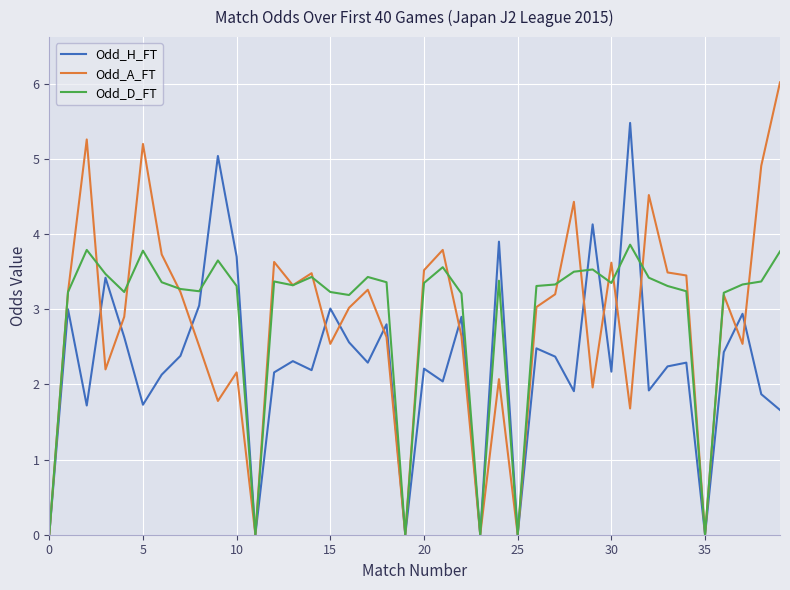

Which series has the widest spread of values?

Odd_A_FT